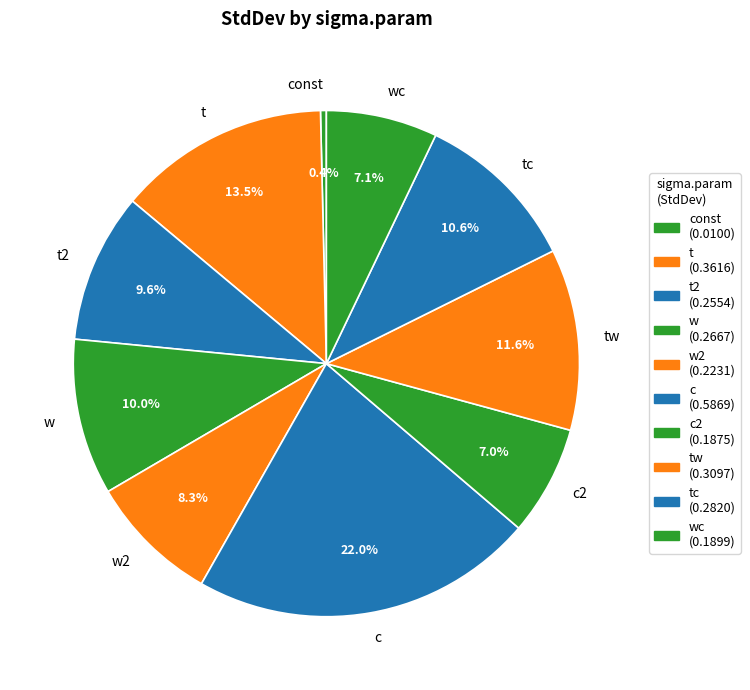

Count the number of slices in the pie.

10